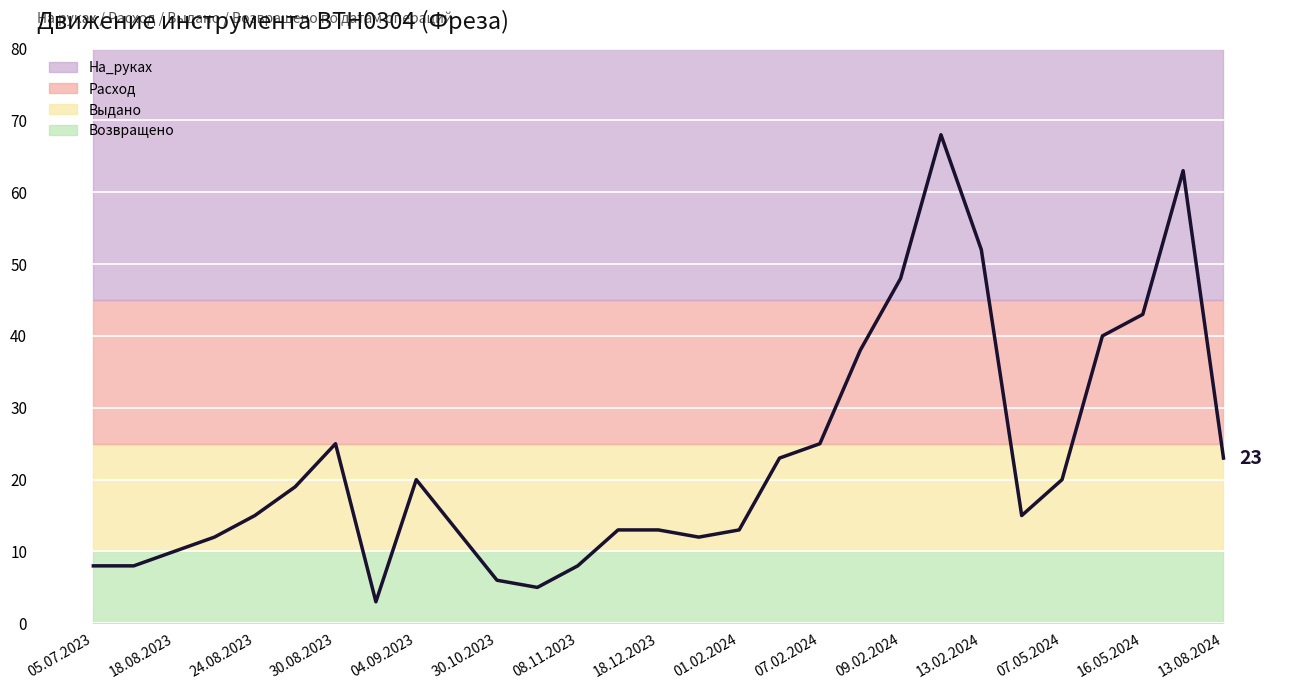

In Выдано, how many points are higher than both neighbors (excluding endpoints)?

11